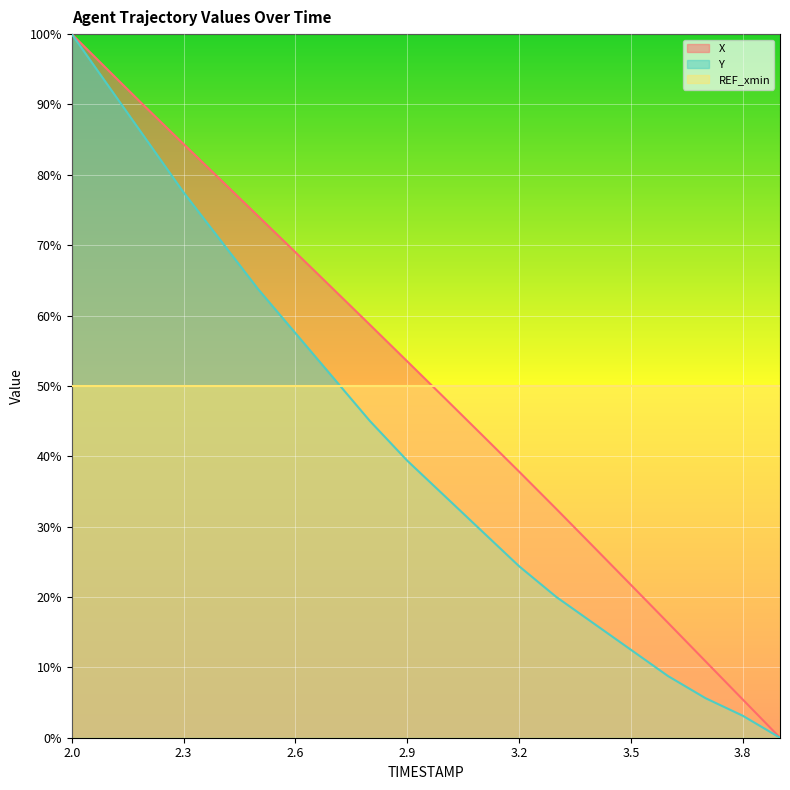

Is it true that Y equals 39.4 at 2.9?

True